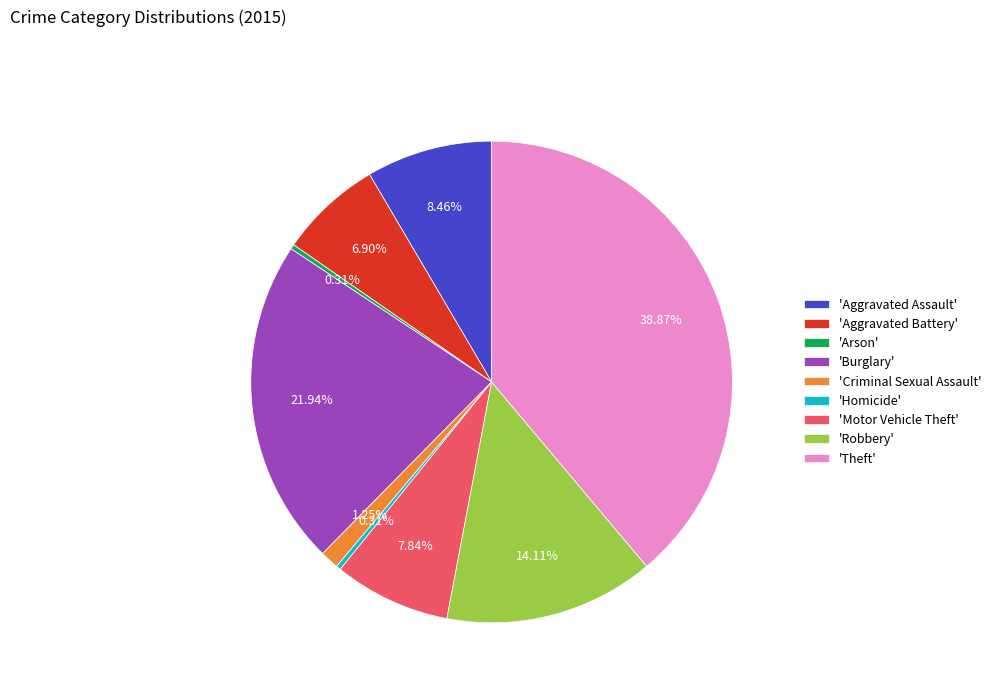

Does 'Theft' represent more than half of the total?

No